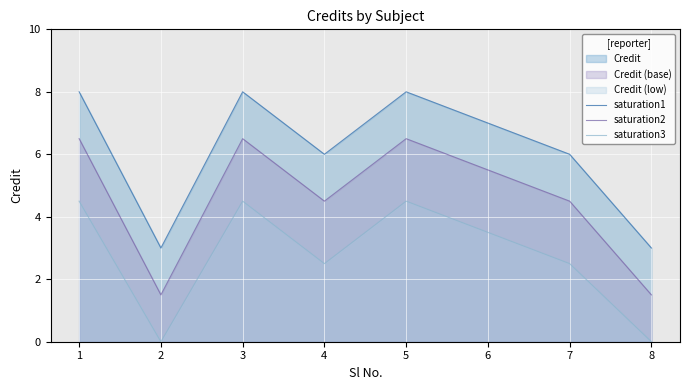

What is the difference between the maximum and second lowest values in the saturation1 series?

5.0